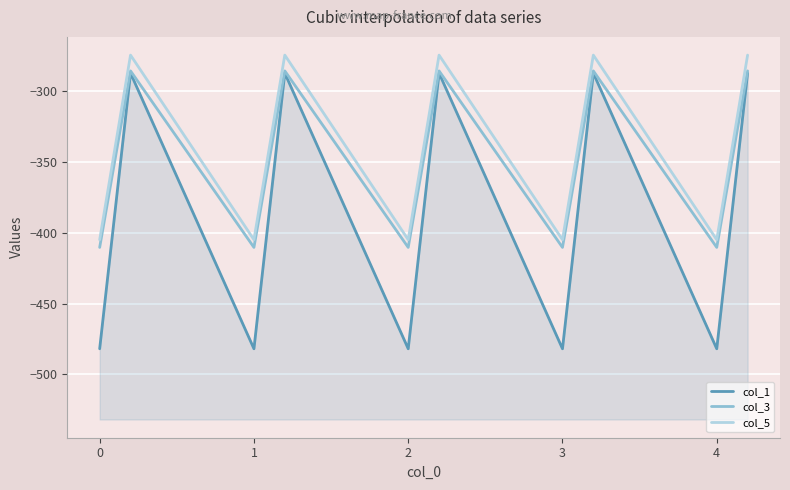

What are all the series names shown in the legend?

col_1, col_3, col_5